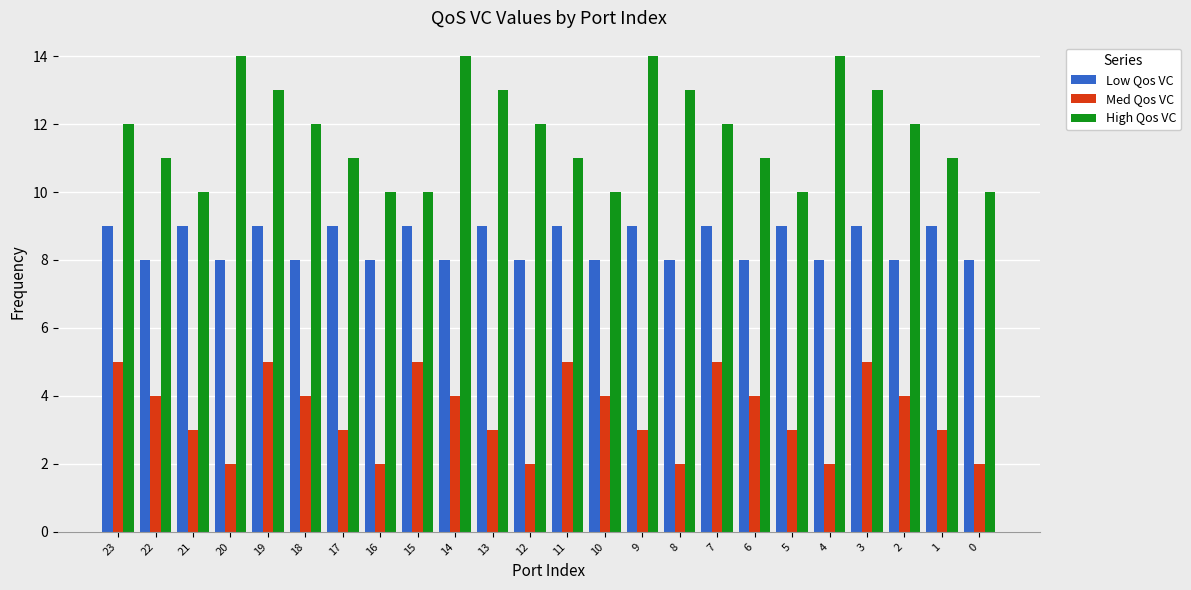

What is the total value across all series at 1?

23